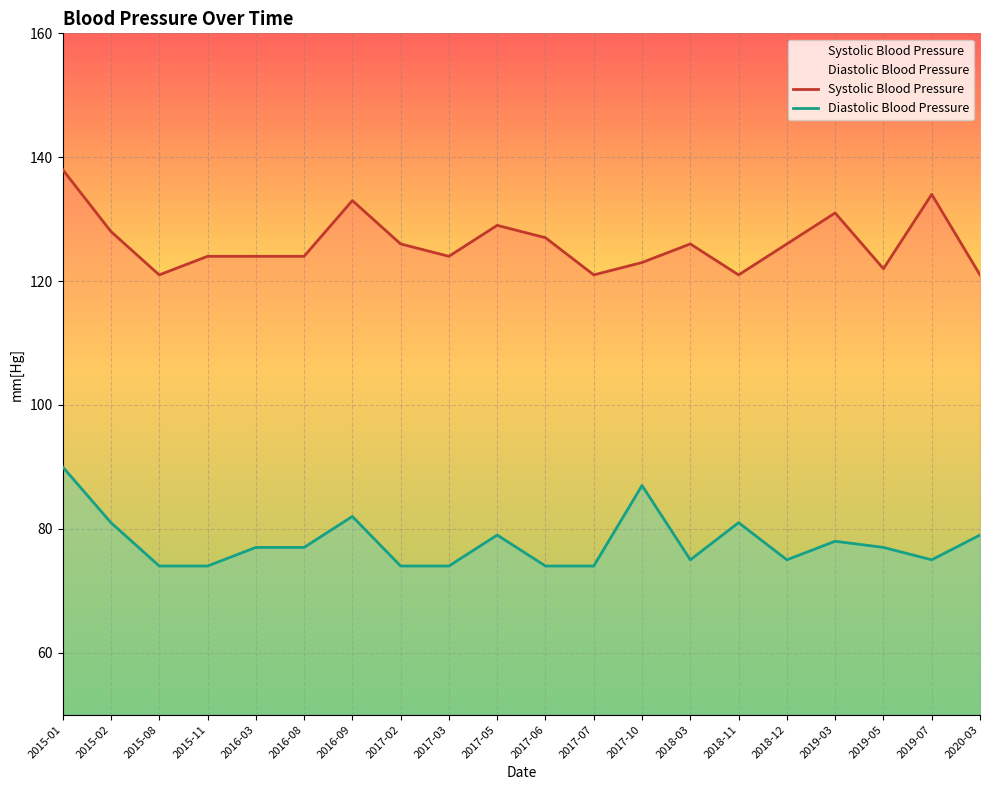

Which series has the largest range (max minus min)?

Systolic Blood Pressure